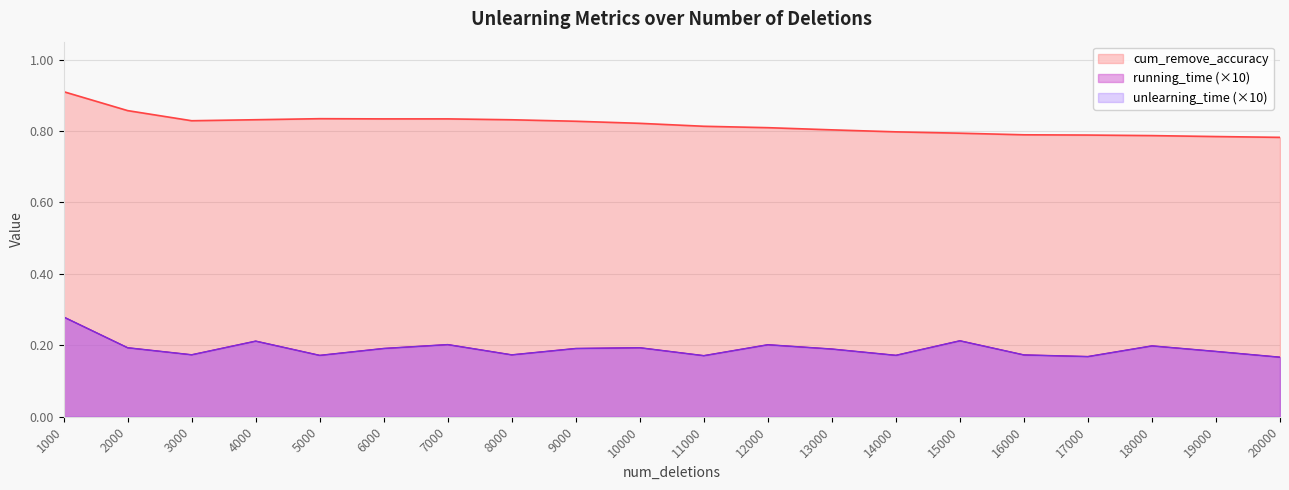

How many running_time values are between 0 and 1?

20